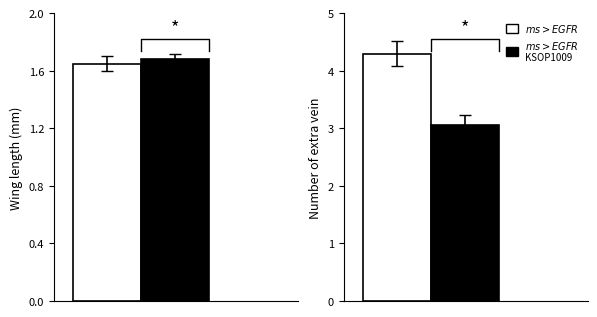

What is the average value of the ms>EGFR KSOP1009 series?

2.4